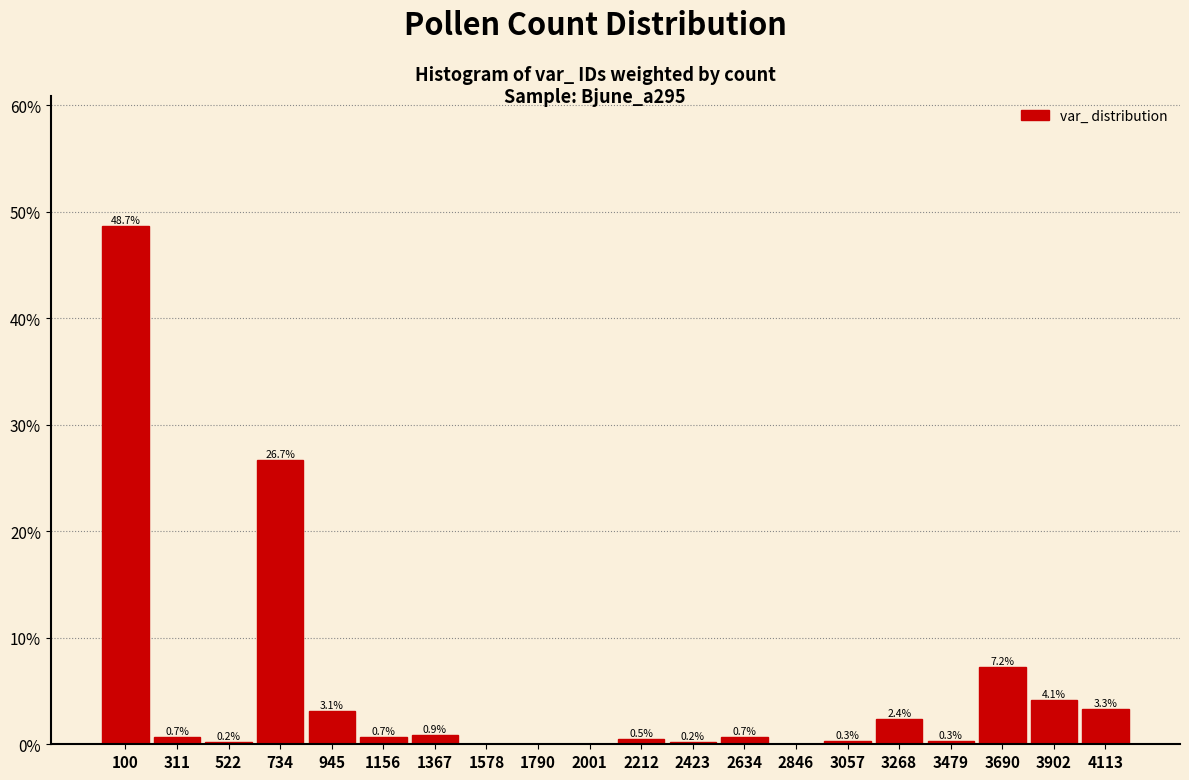

Which range on the x-axis has the tallest bar?

0 to 200